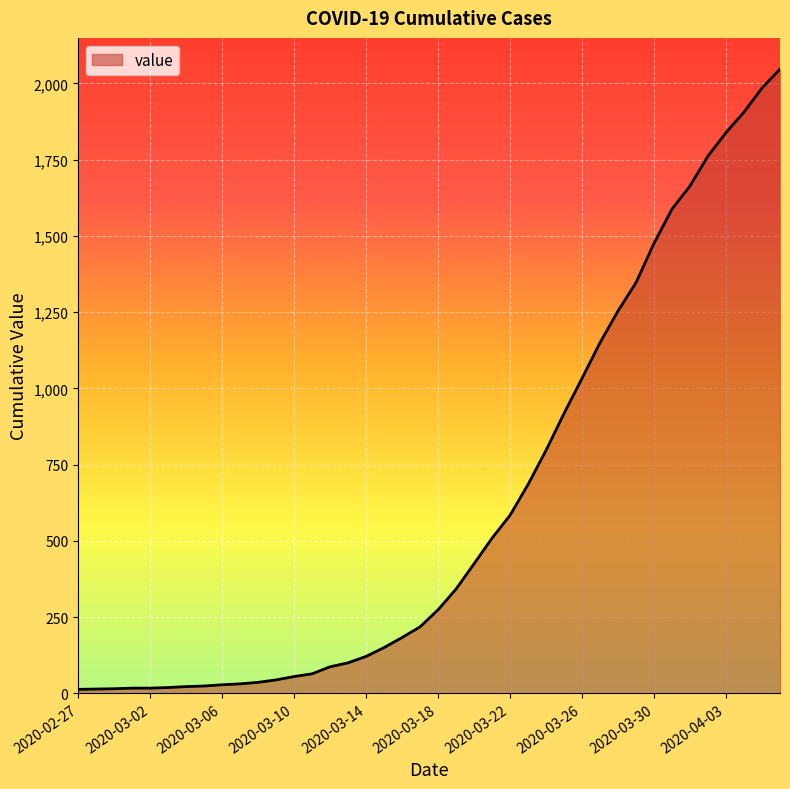

What is the average value?

621